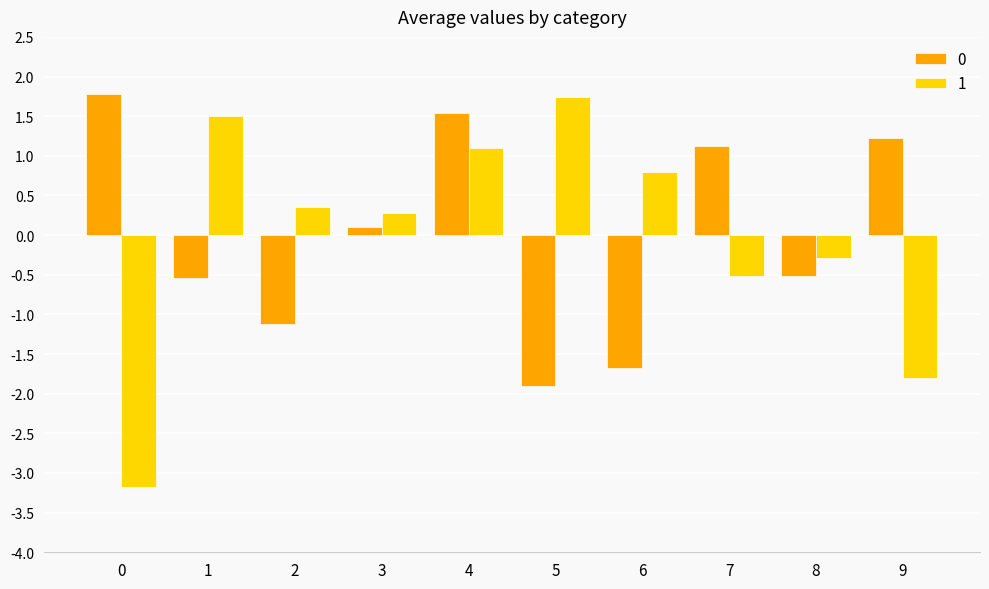

Reading right to left, extract all data points from this chart.

0: 9=1.2	8=-0.5	7=1.1	6=-1.7	5=-1.9	4=1.5	3=0.1	2=-1.1	1=-0.5	0=1.8
1: 9=-1.8	8=-0.3	7=-0.5	6=0.8	5=1.7	4=1.1	3=0.3	2=0.4	1=1.5	0=-3.2